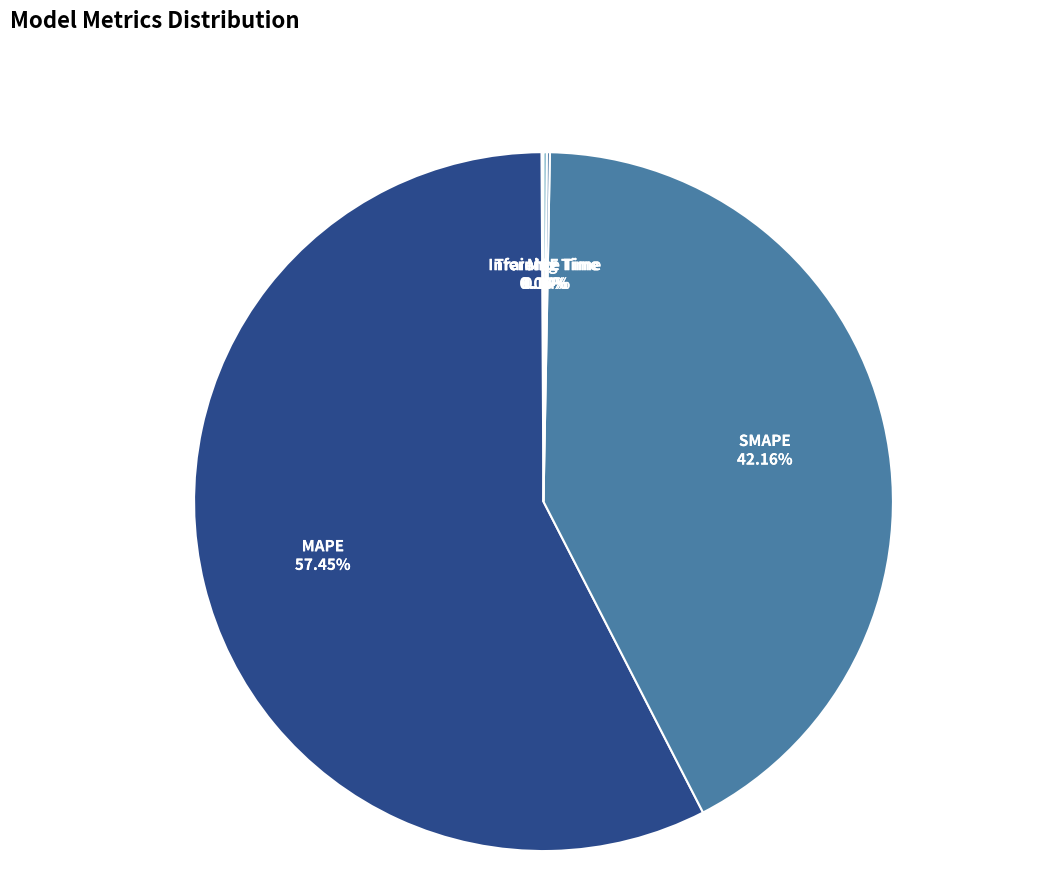

To the nearest percent, what percentage of the pie is MAPE?

57%